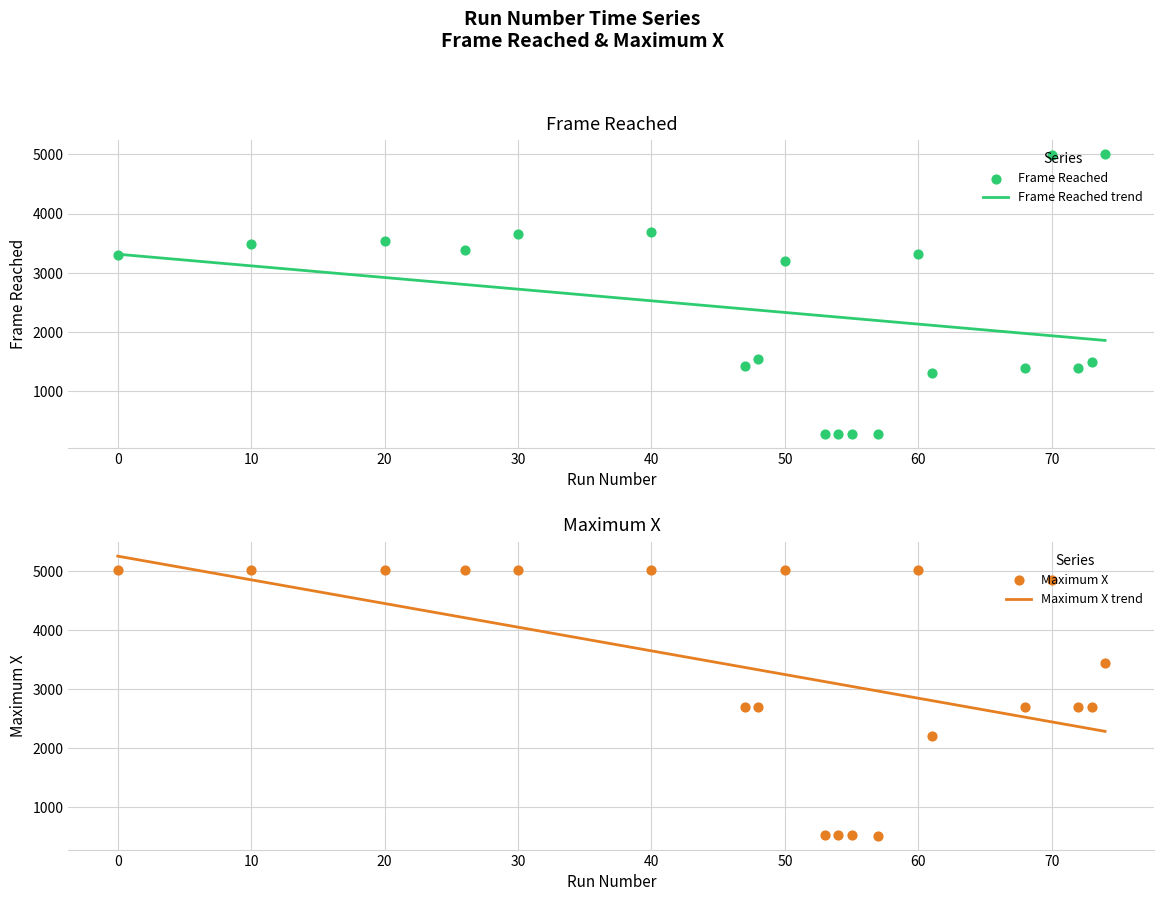

What are all the series names shown in the legend?

Frame Reached, Maximum X